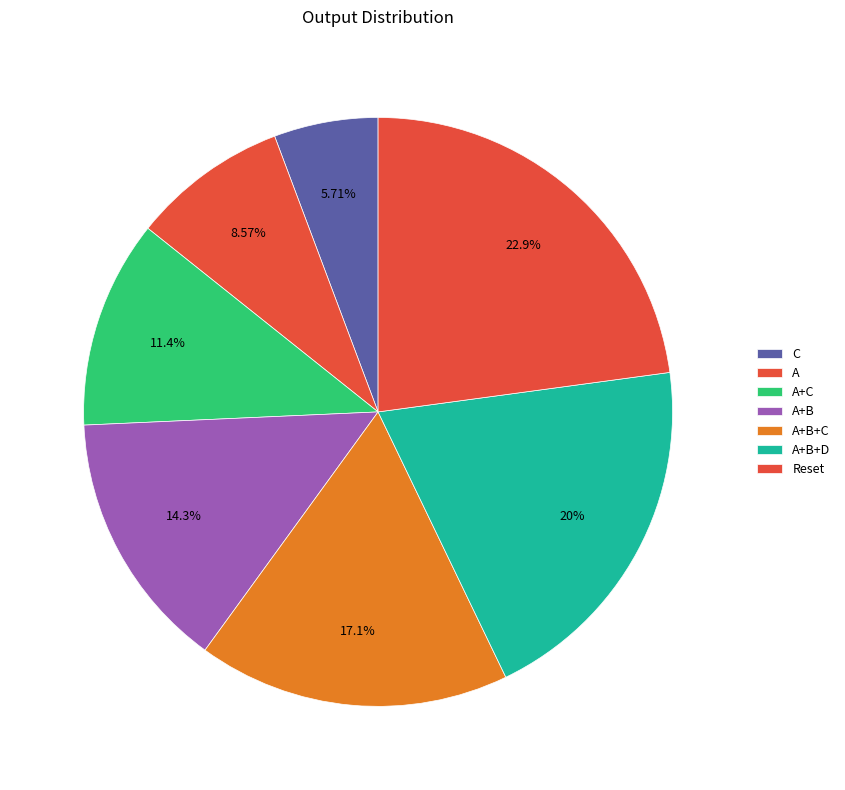

Does any single category account for the majority?

No